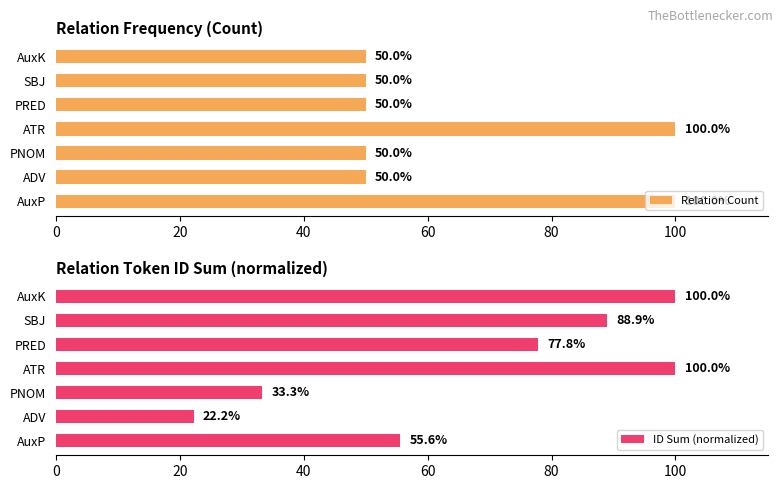

Count the number of data series in this chart.

2